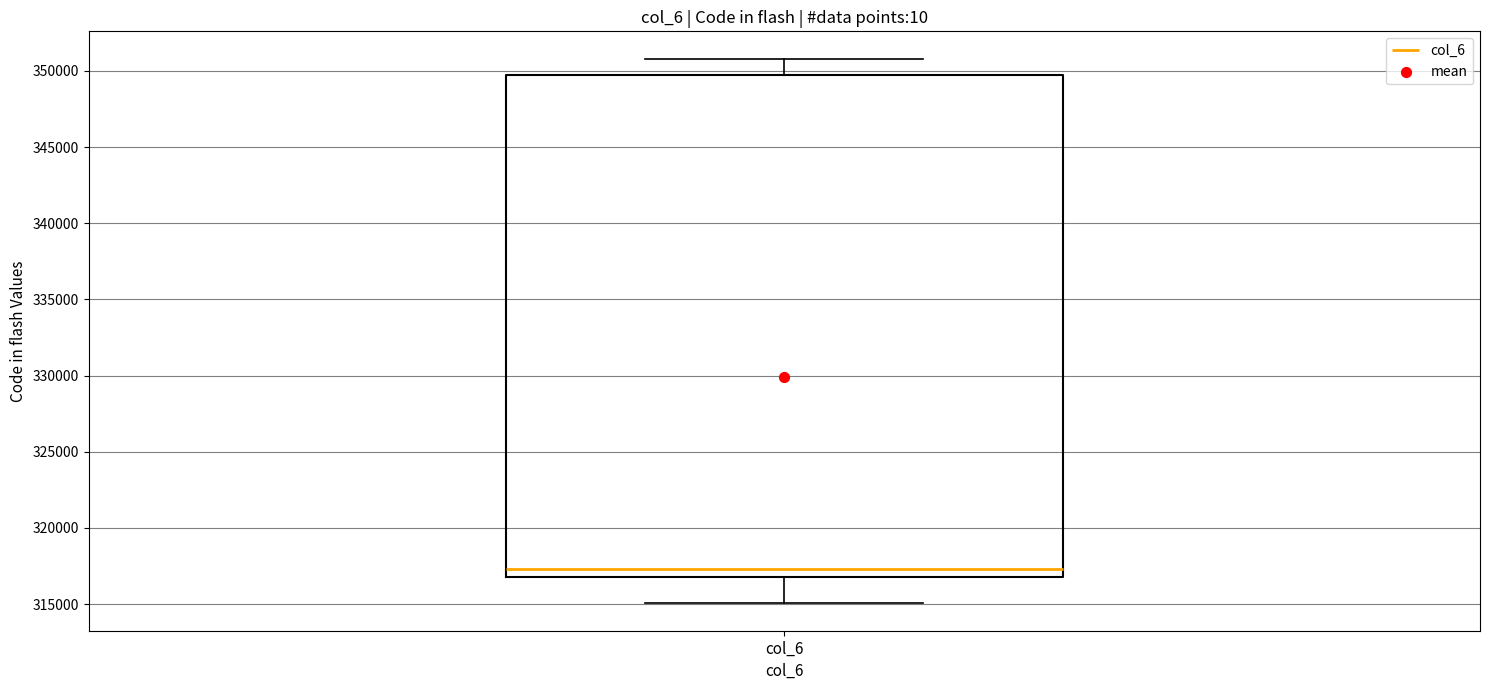

Where is the lower edge of the box for col_6 on the y-axis? The values are not printed on the chart, so give them approximately, as read against the axis.

316500